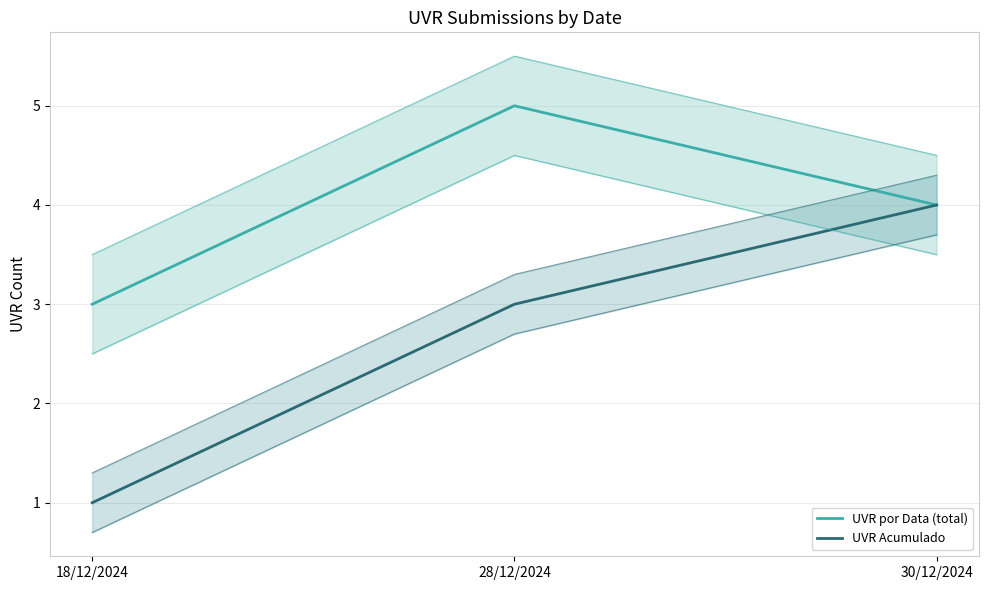

Does the chart display data point markers on the line(s)?

No